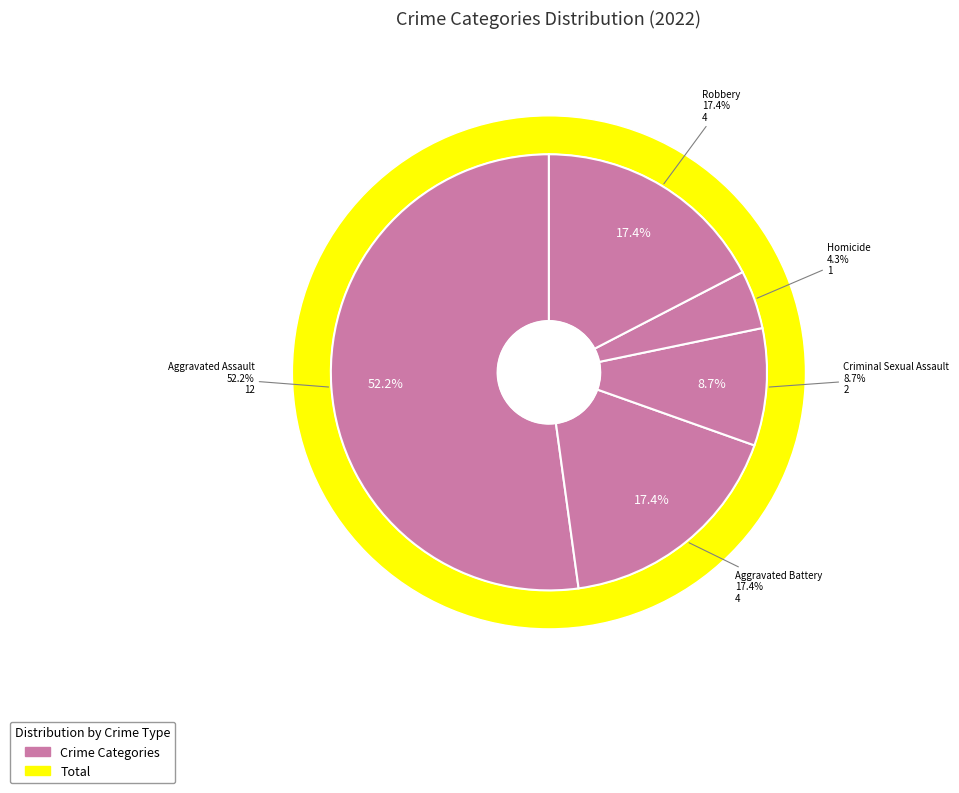

Approximately how many times larger is the value at Aggravated Assault compared to Criminal Sexual Assault?

6.0